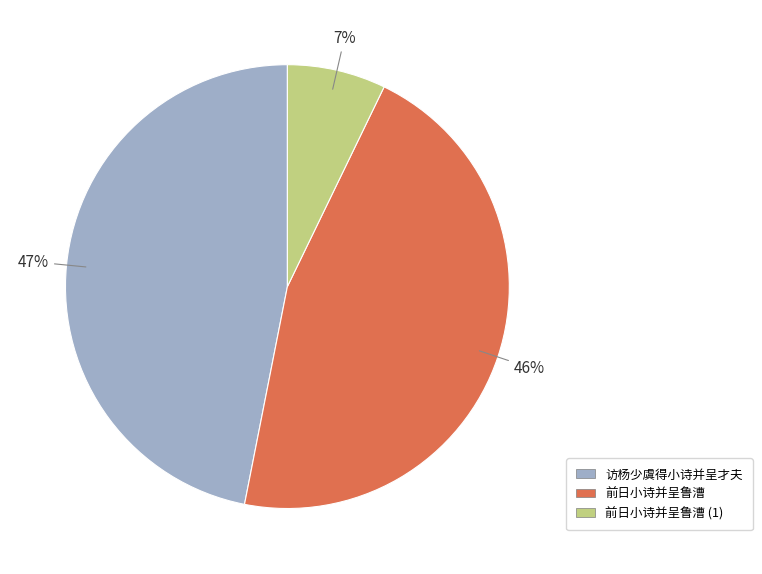

To the nearest percent, what portion does 前日小诗并呈鲁漕 represent?

46%